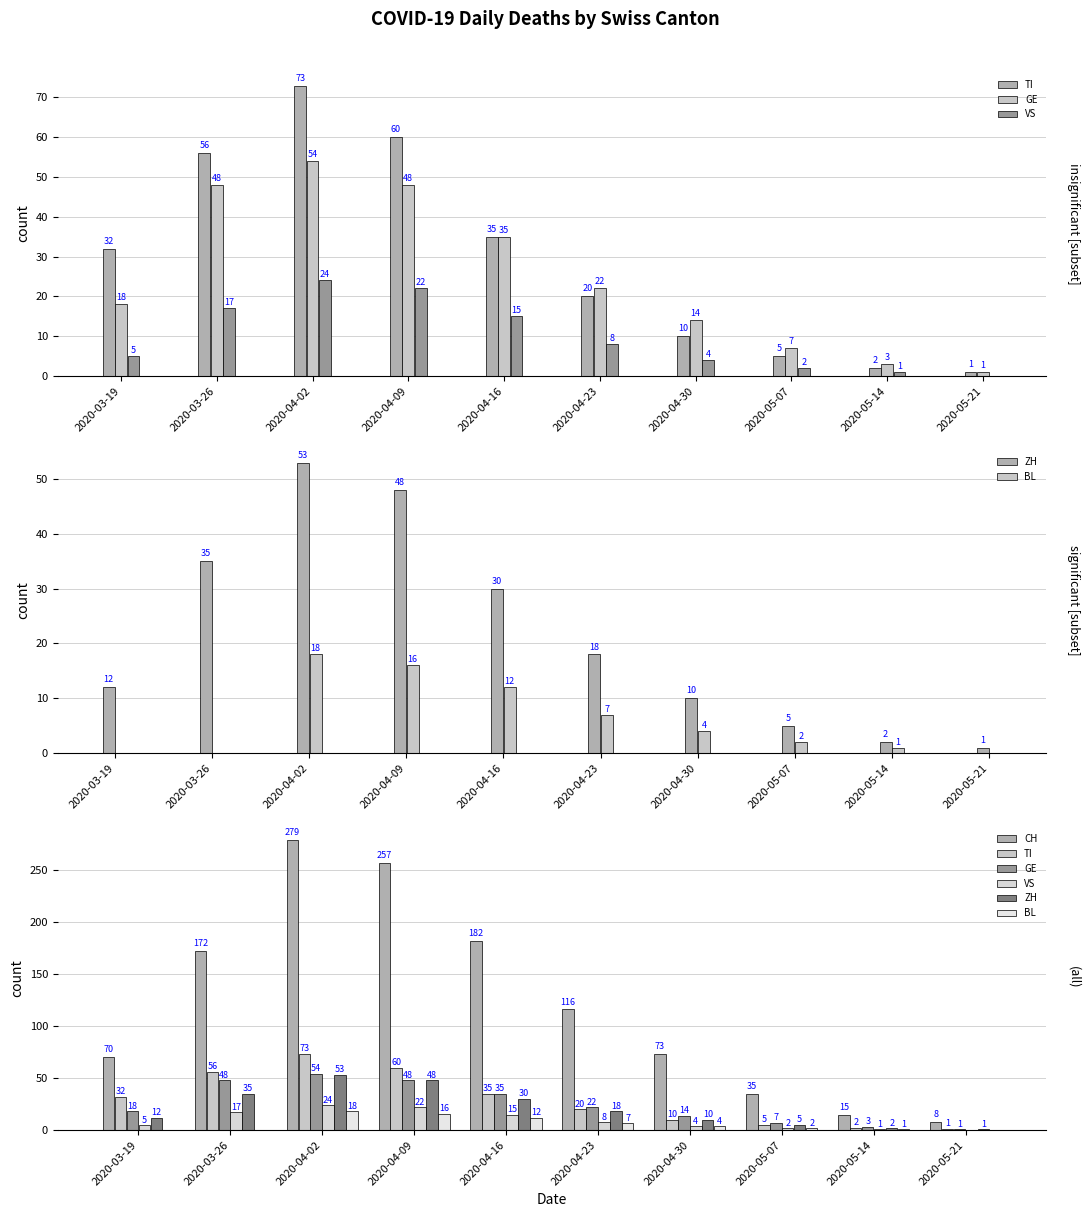

How many groups of bars are there?

10